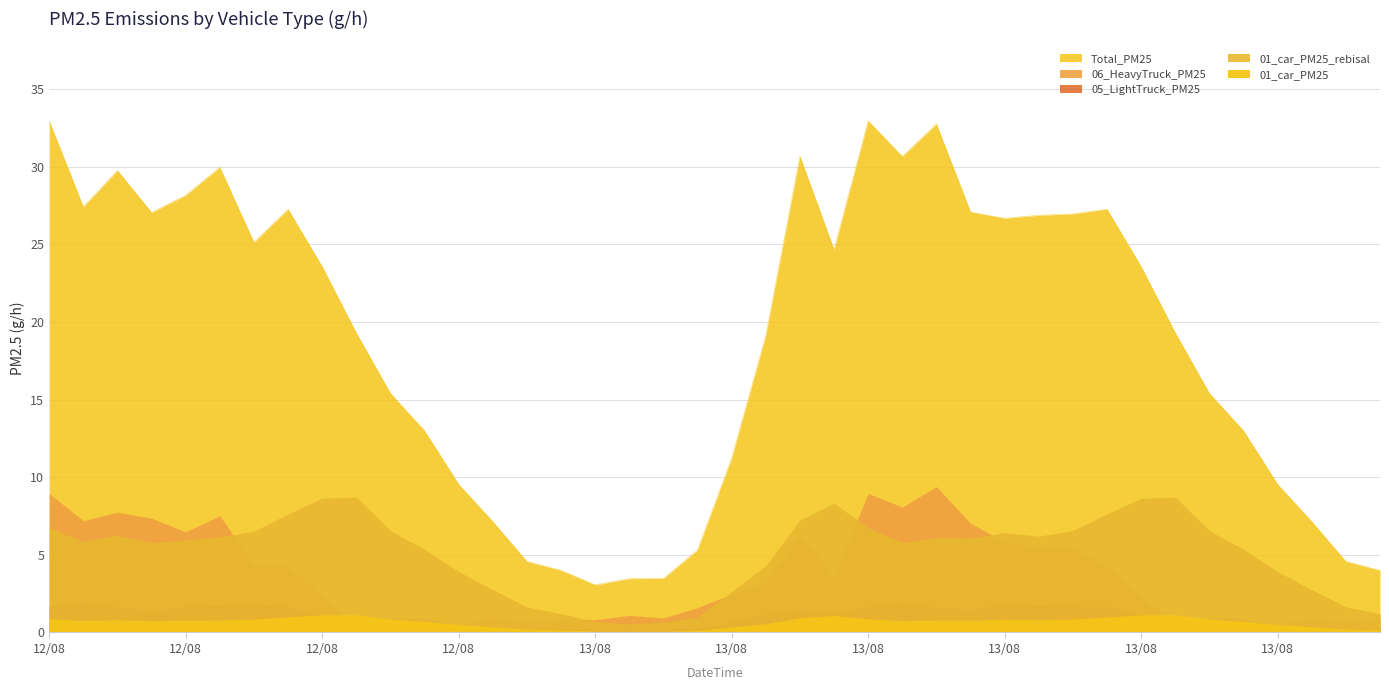

Where does the 06_HeavyTruck_PM25 series first go above 2?

2024081209